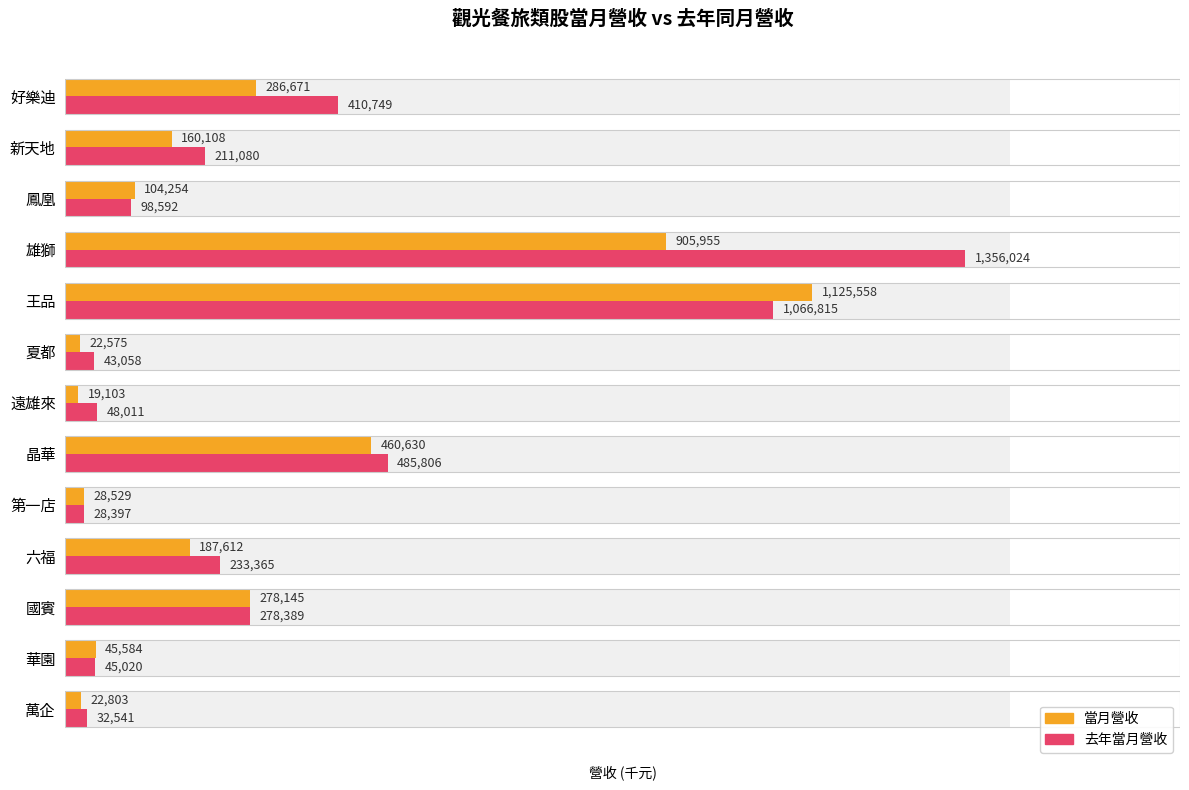

List the series in order of their peak value, highest first.

去年當月營收, 當月營收